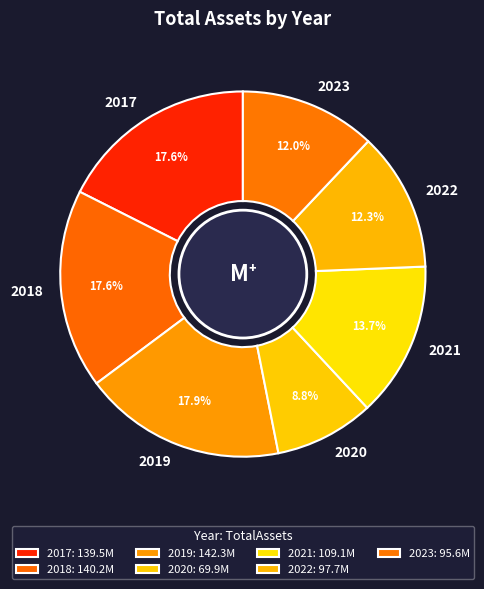

Approximately how many times larger is the value at 2022 compared to 2017?

0.7